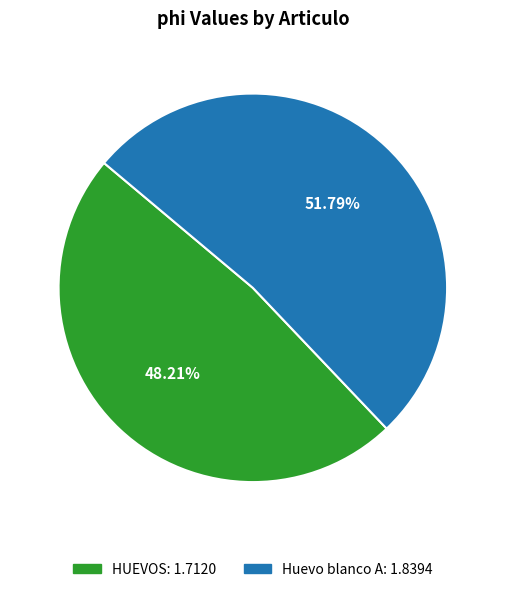

Rank the categories by value from highest to lowest.

Huevo blanco A, HUEVOS